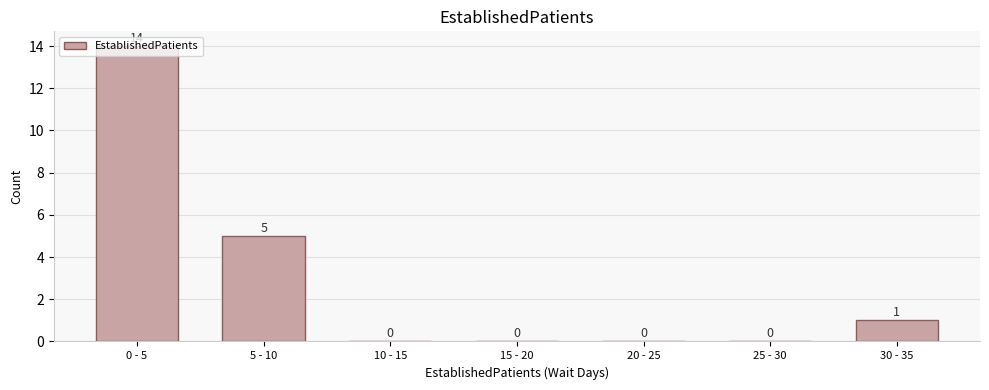

What is the change in value from 20 - 25 to 30 - 35?

+1